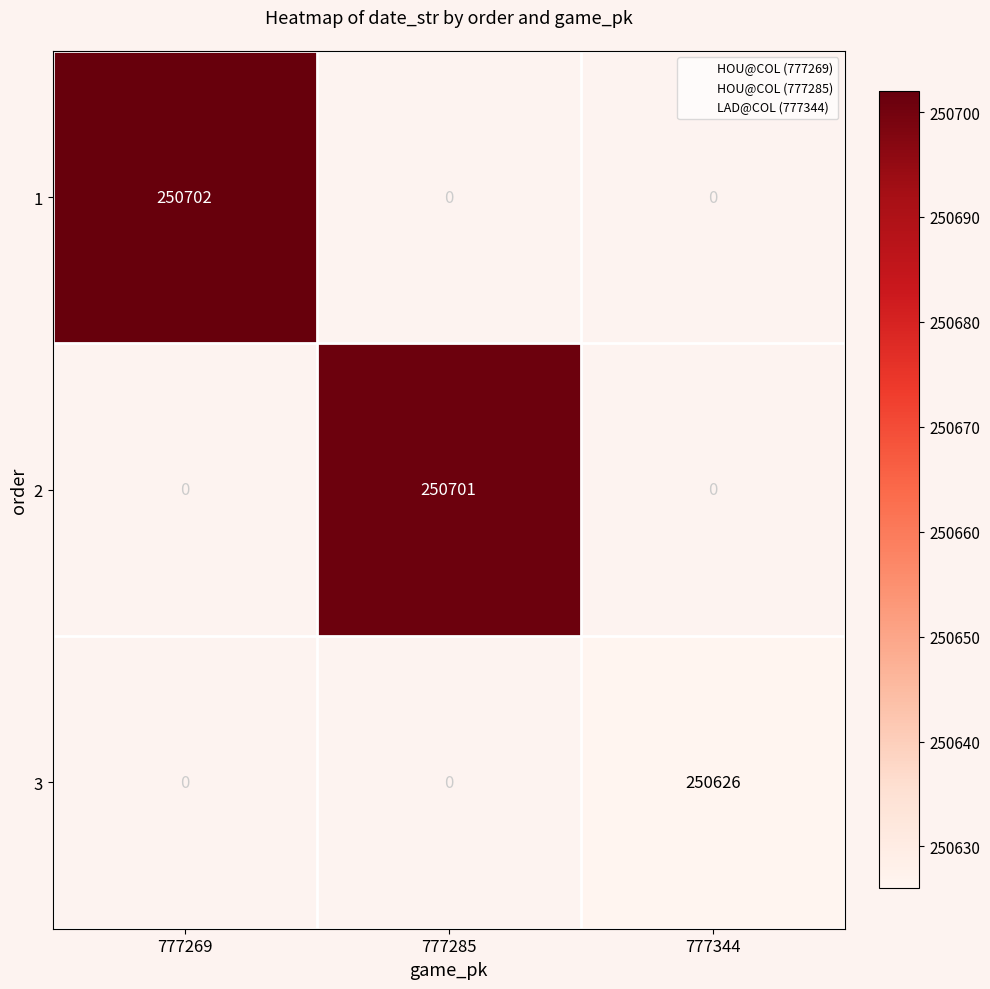

Is the value of 1 at 777285 greater than the value of 3 at 777344?

No